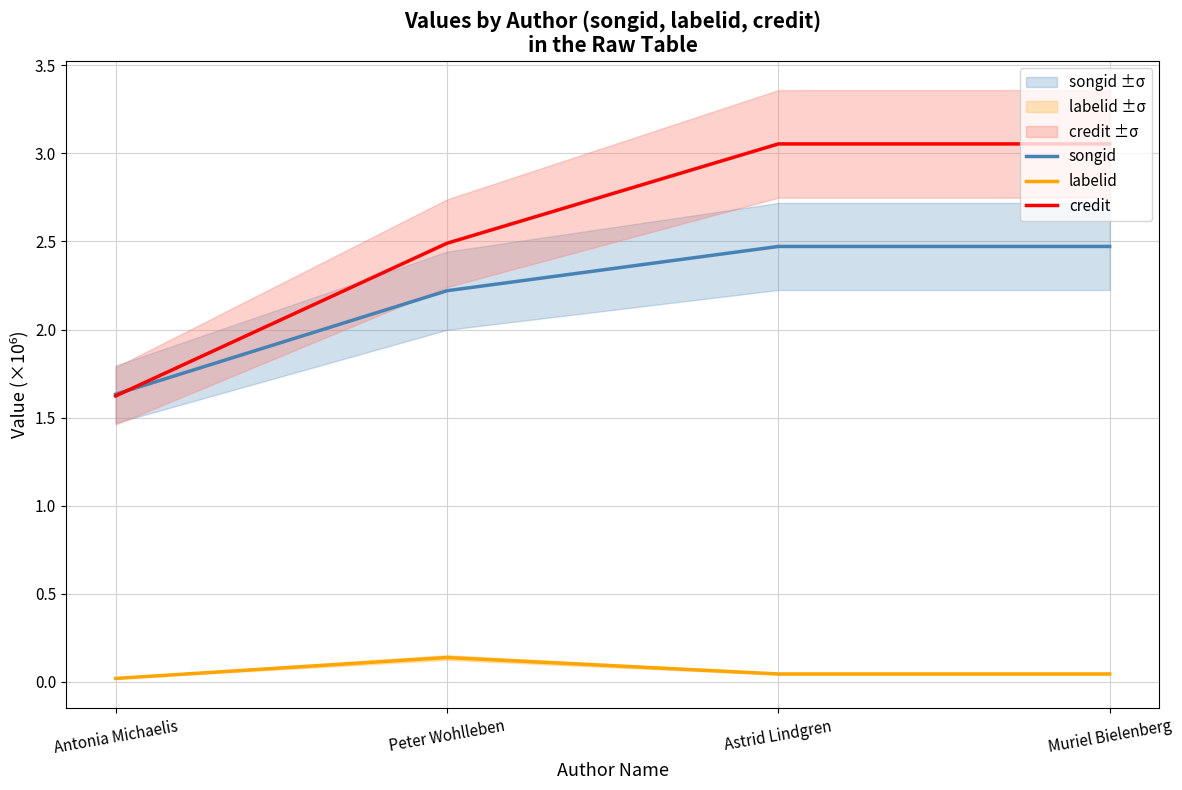

What is the label of the 4th point from the right?

Antonia Michaelis